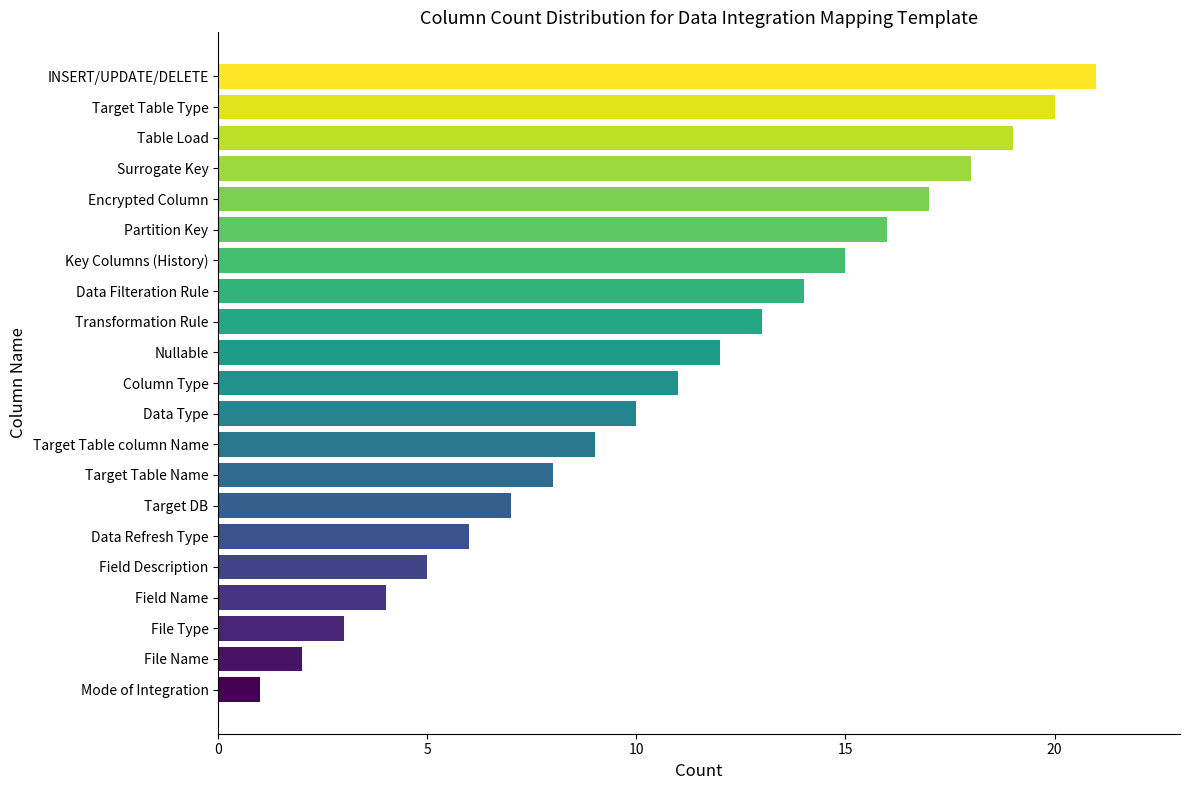

What is the difference between the second highest and second lowest values?

18